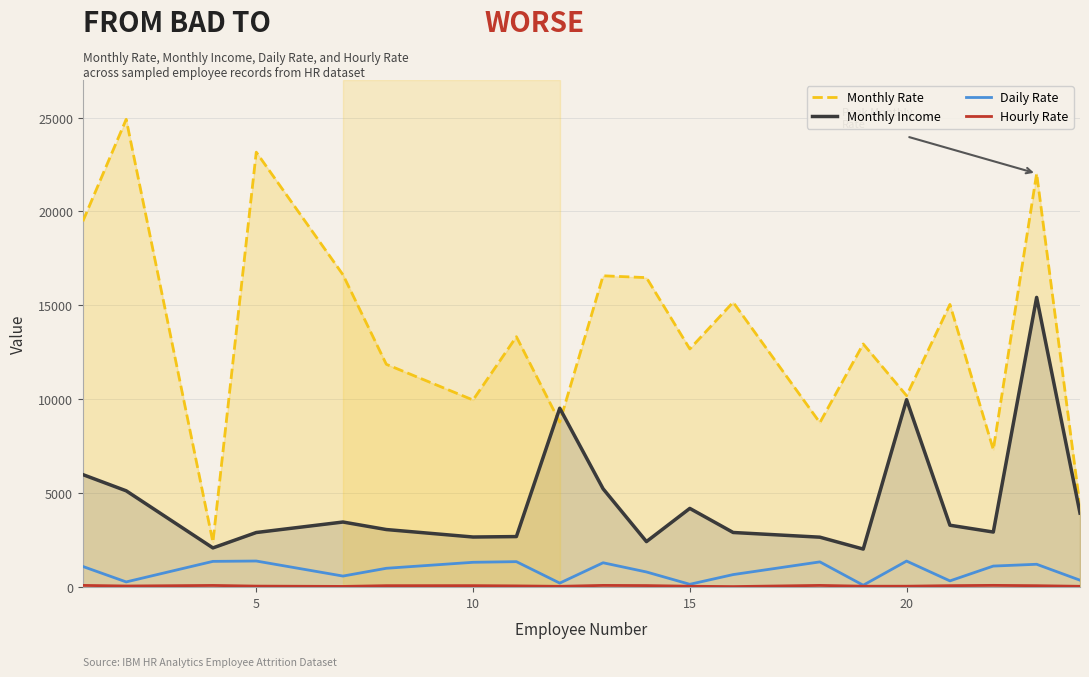

What is the difference between the maximum and minimum values in the Monthly Income series?

13399